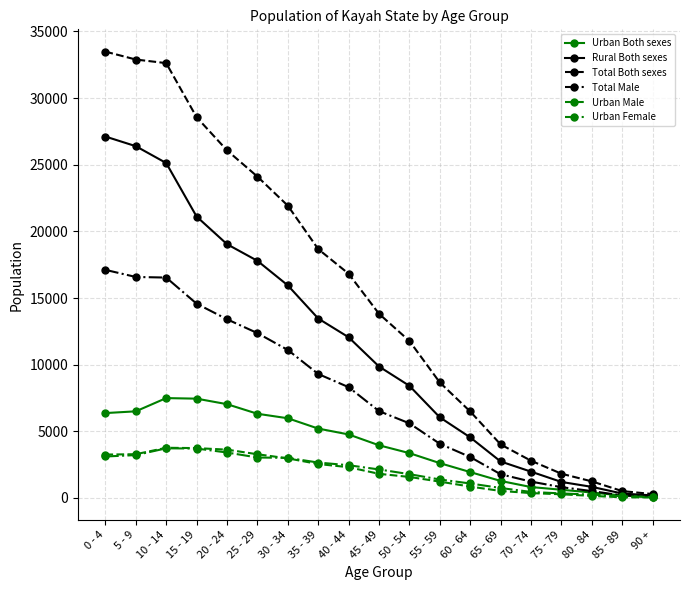

What is the label of the 14th point from the right?

25 - 29